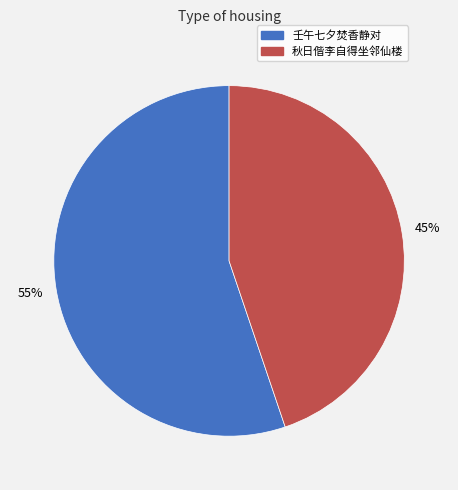

Is there a majority slice in this chart?

Yes